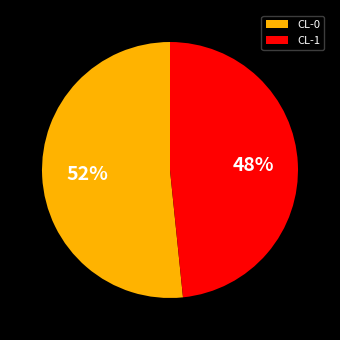

True or false: CL-1 accounts for 48% of the total.

True